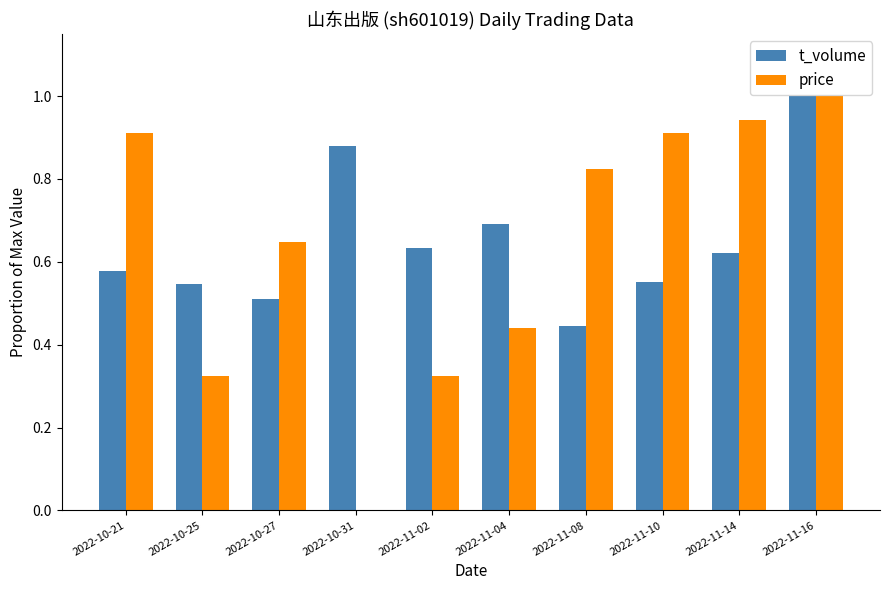

Are the bars horizontal?

No